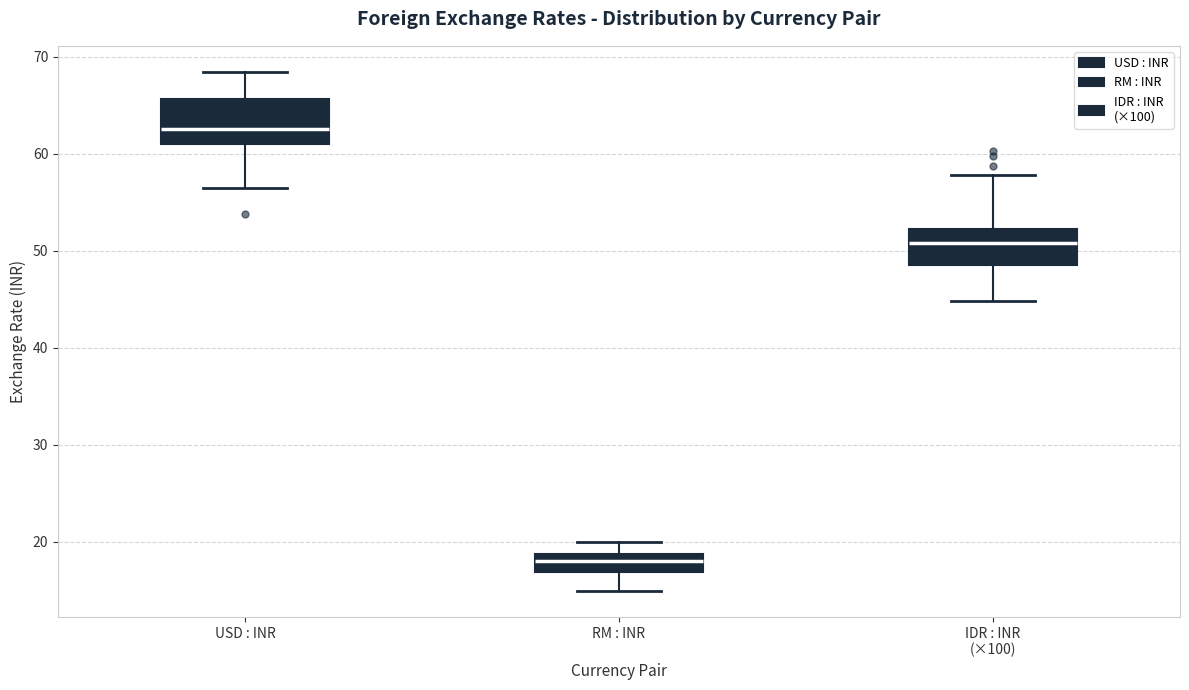

Which box has the highest median line?

USD : INR